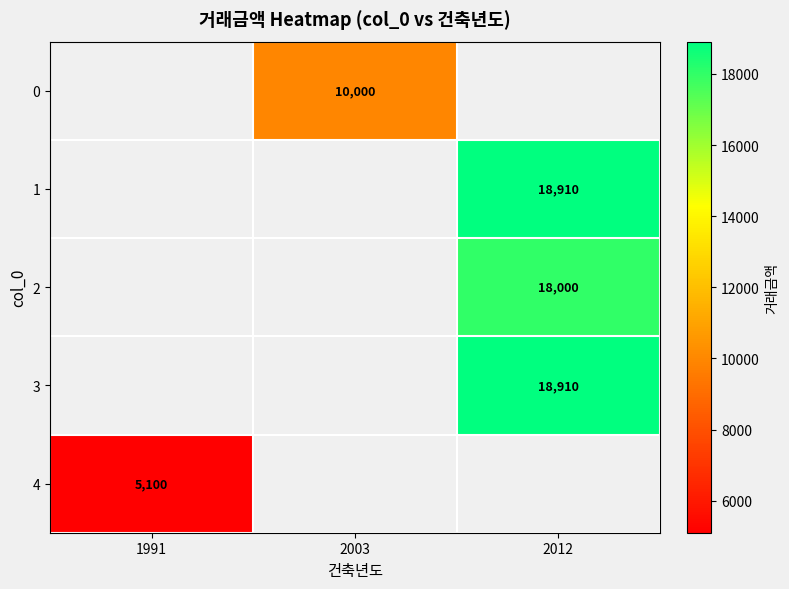

Is the value of 3 at 2012 greater than the value of 0 at 2003?

Yes